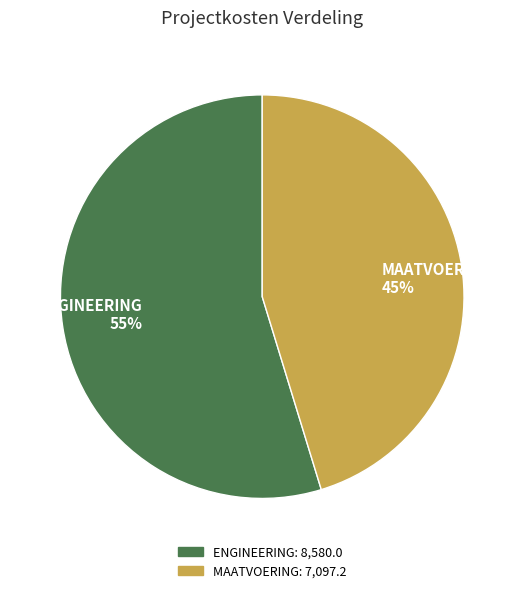

Which category has the biggest portion of the pie?

ENGINEERING